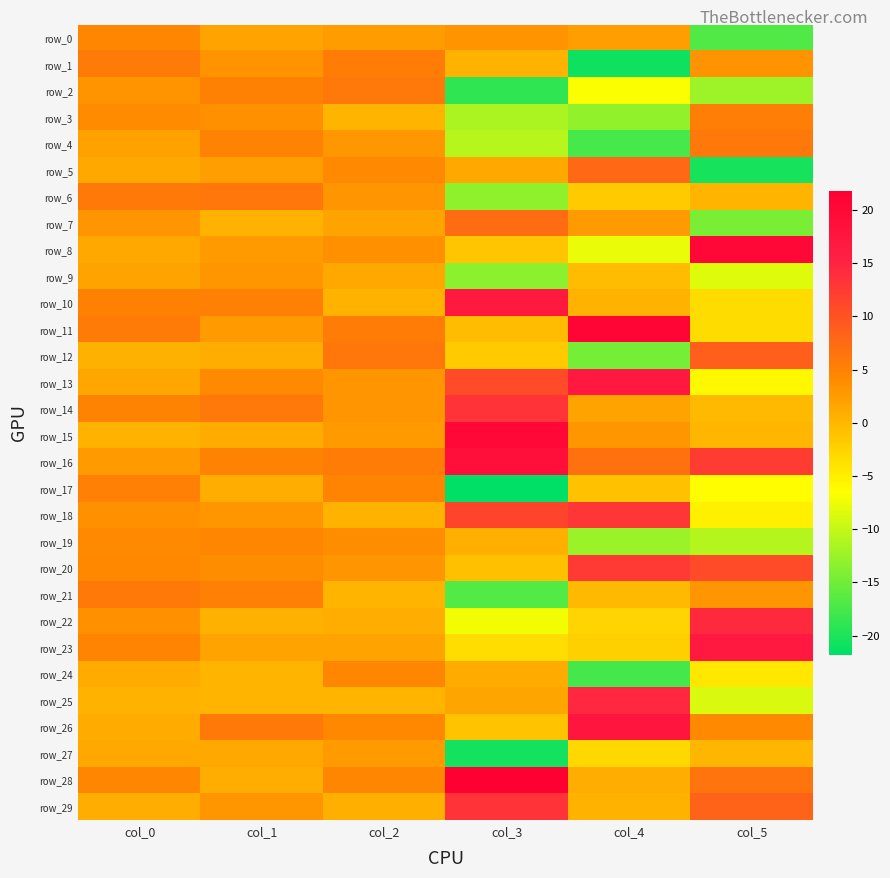

At which label does row_23 reach its minimum?

col_3